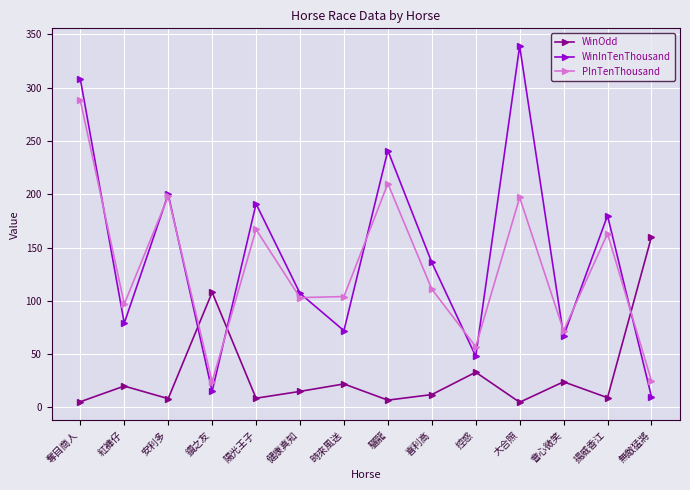

True or false: WinInTenThousand and WinOdd cross at least once.

True